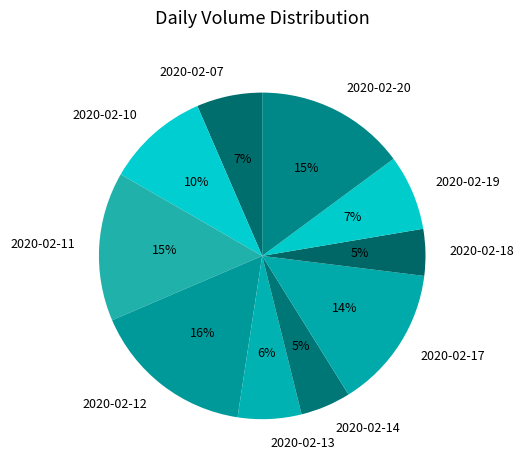

Approximately how many times larger is the value at 2020-02-14 compared to 2020-02-13?

0.8